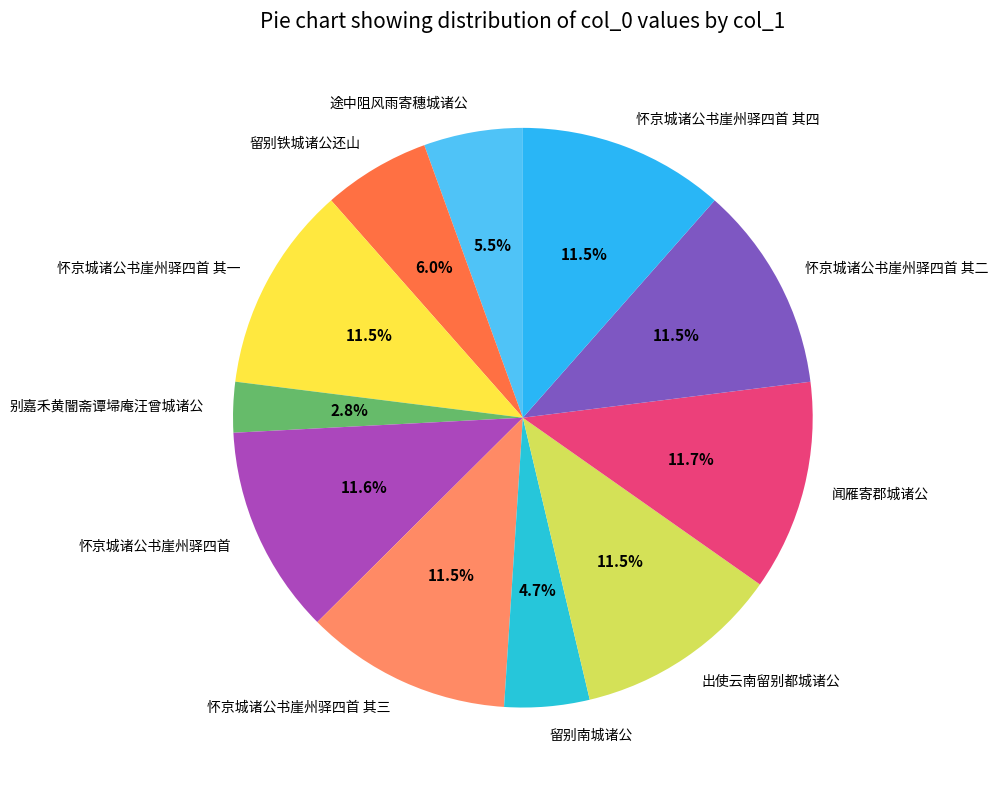

Count the number of slices in the pie.

11